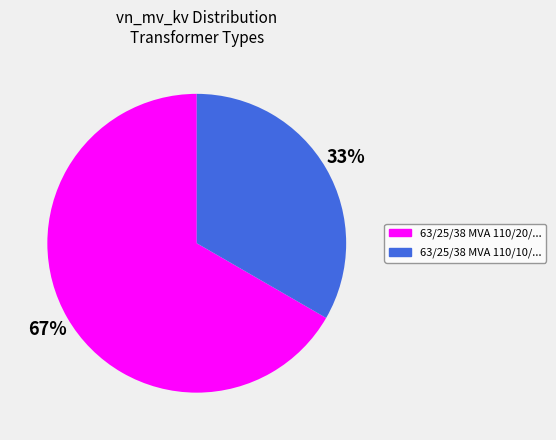

To the nearest percent, what percentage of the pie is 63/25/38 MVA 110/20/...?

67%